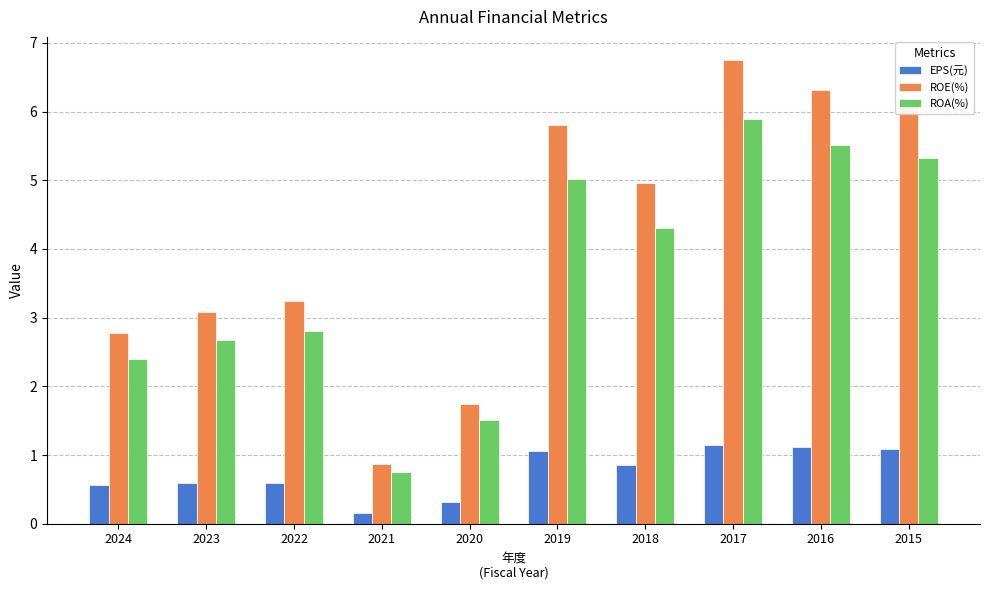

What is the sum of the EPS(元) values at 2019 and 2022?

1.7